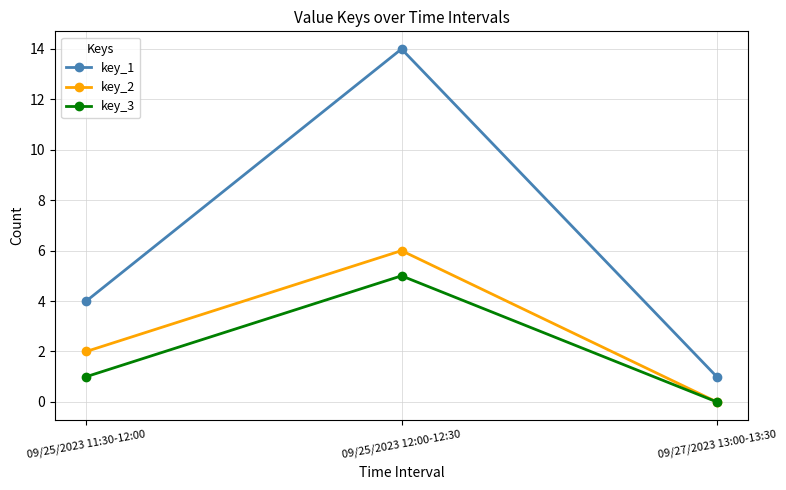

How many positive values does the key_3 series have?

2